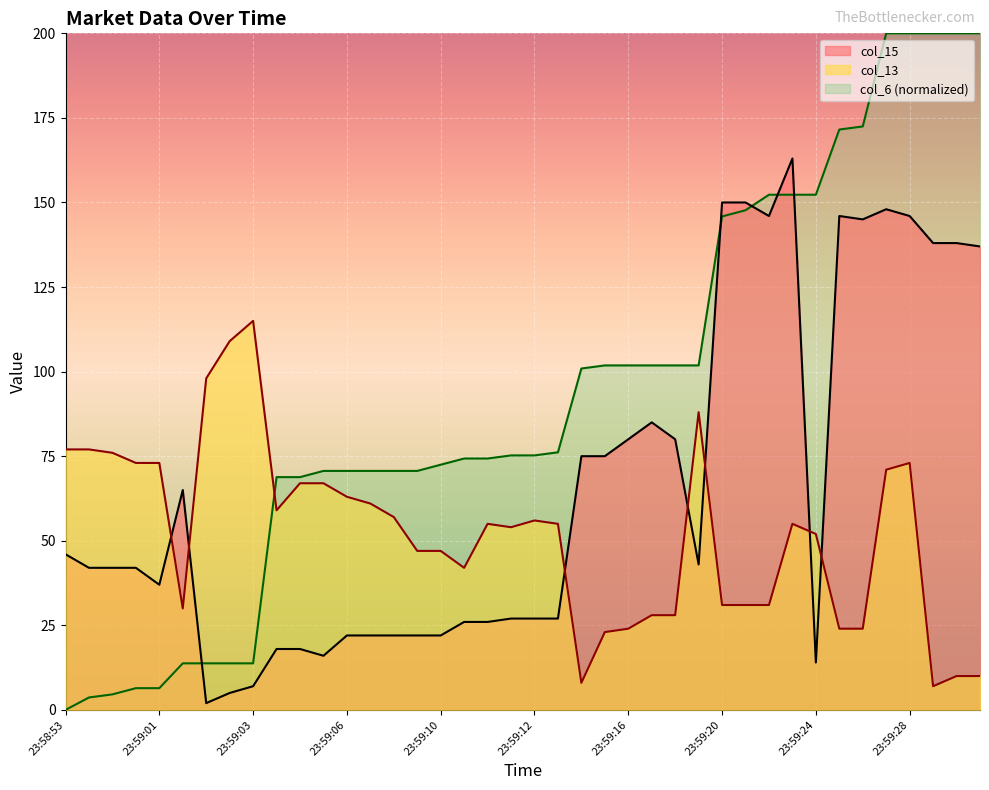

How many intersections are there between col_15 and col_13?

7